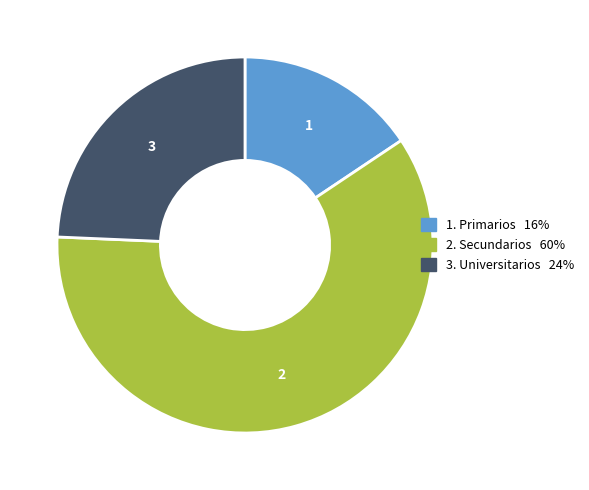

Is there any slice that represents more than half of the pie?

Yes